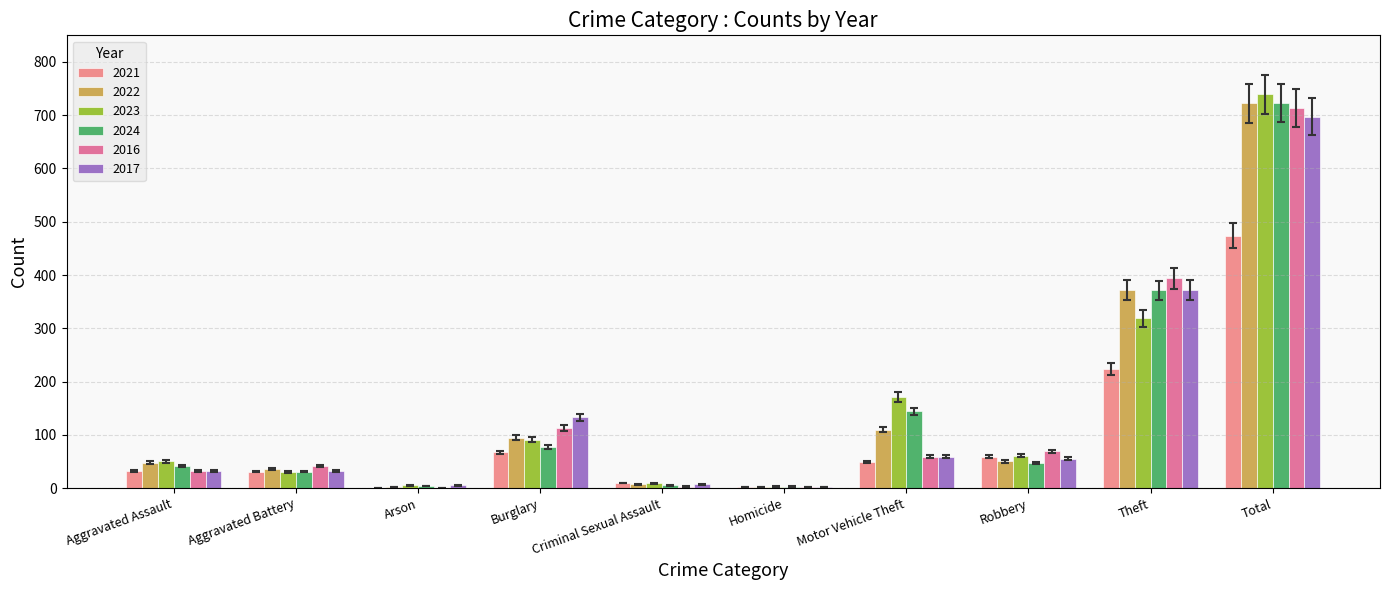

Which series has the largest total across all categories?

2024